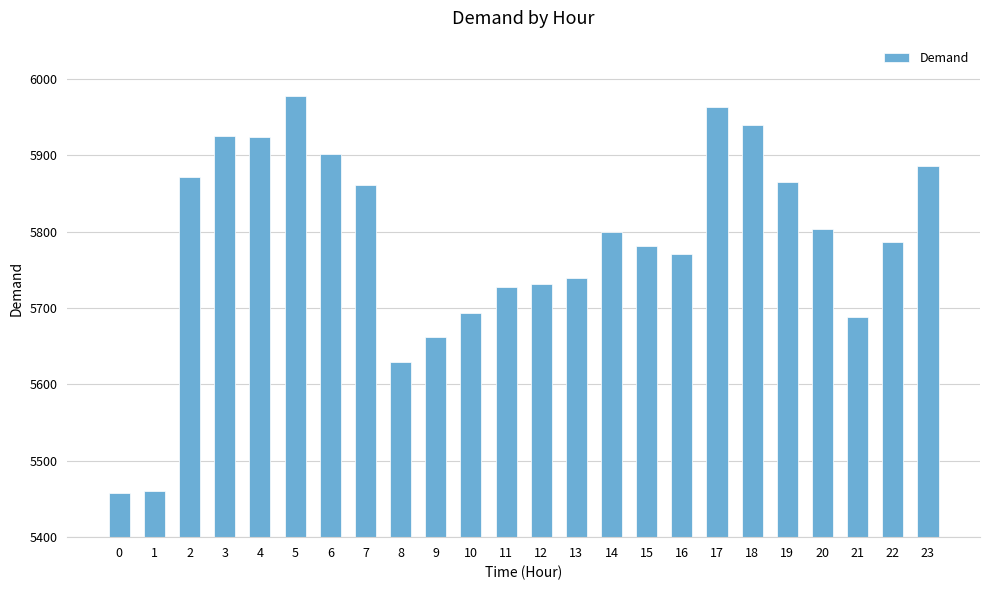

How many series are shown in this chart?

1